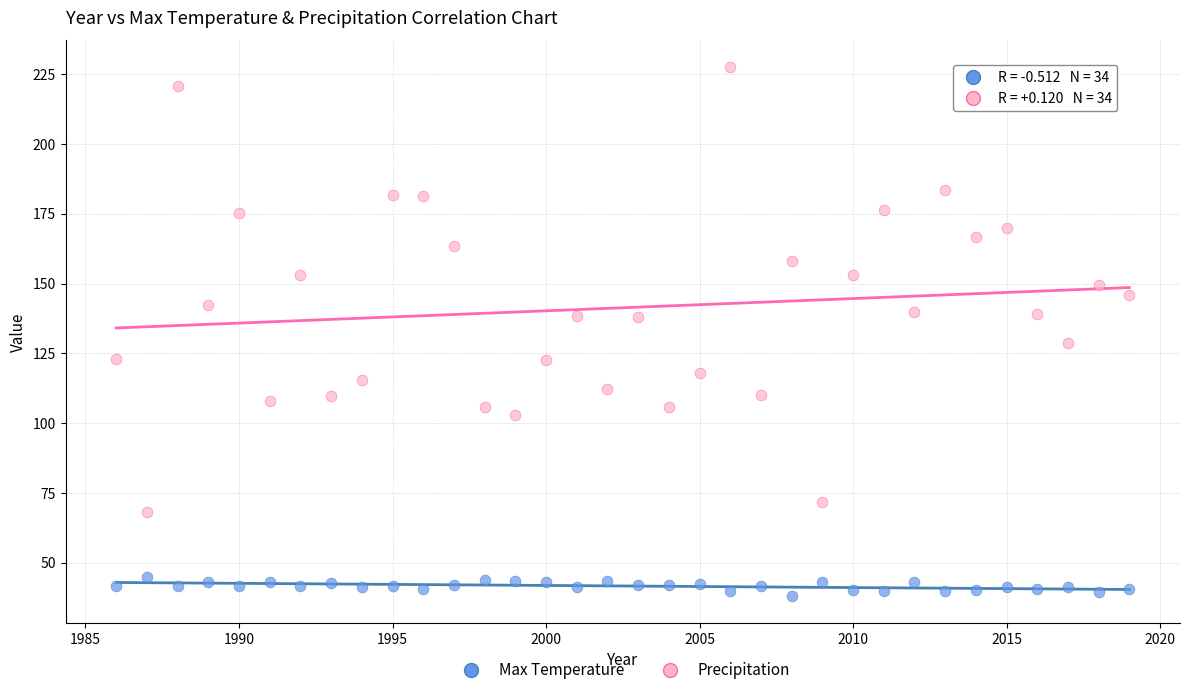

Across all data points, what is the range of Y values (max minus min)?

189.7